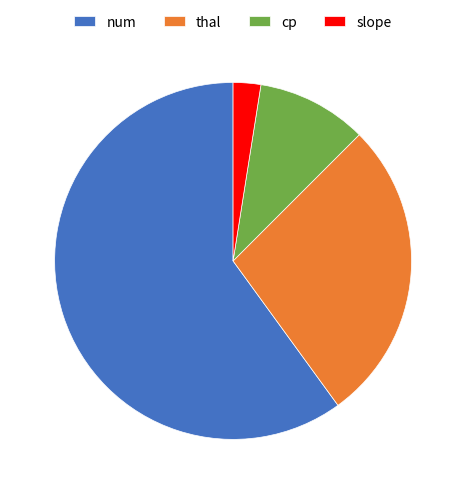

Which slice is the smallest?

slope